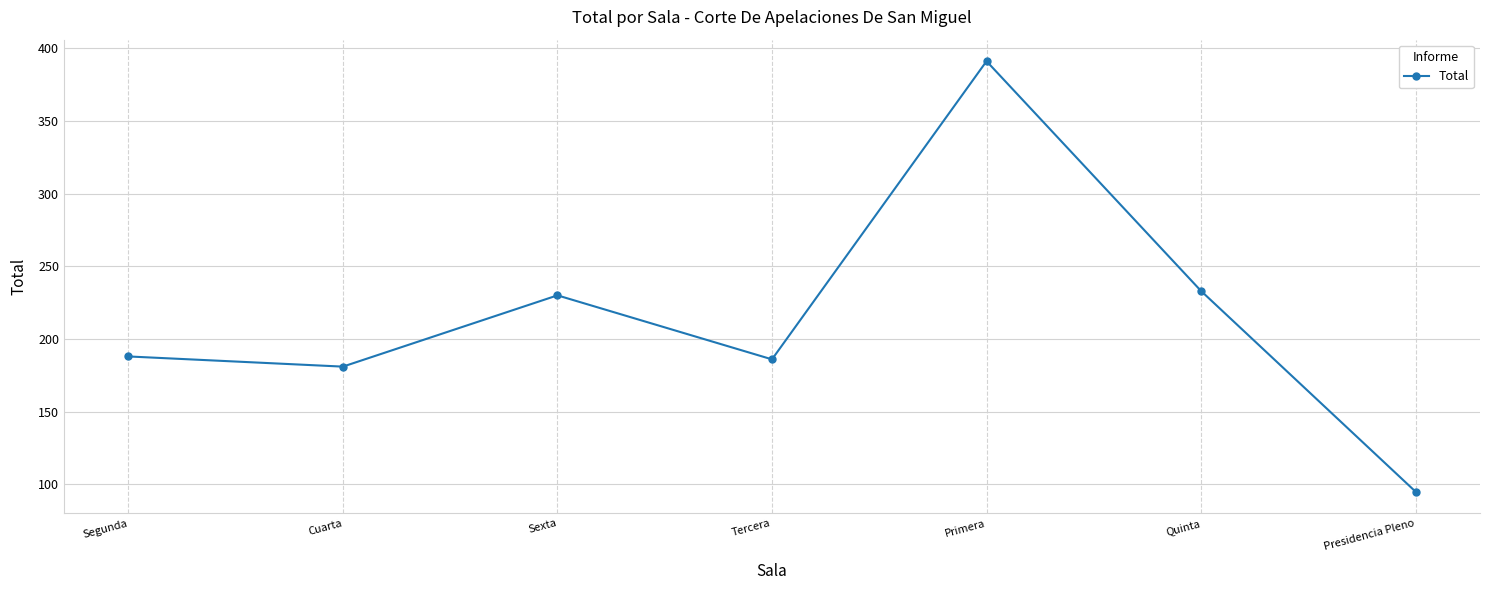

What is the difference between the maximum and minimum values?

296